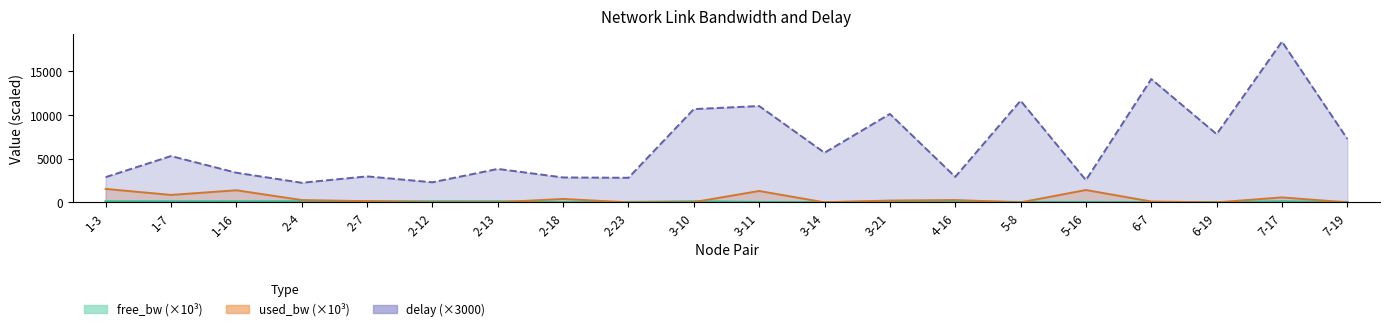

What is the smallest value displayed?

0.2